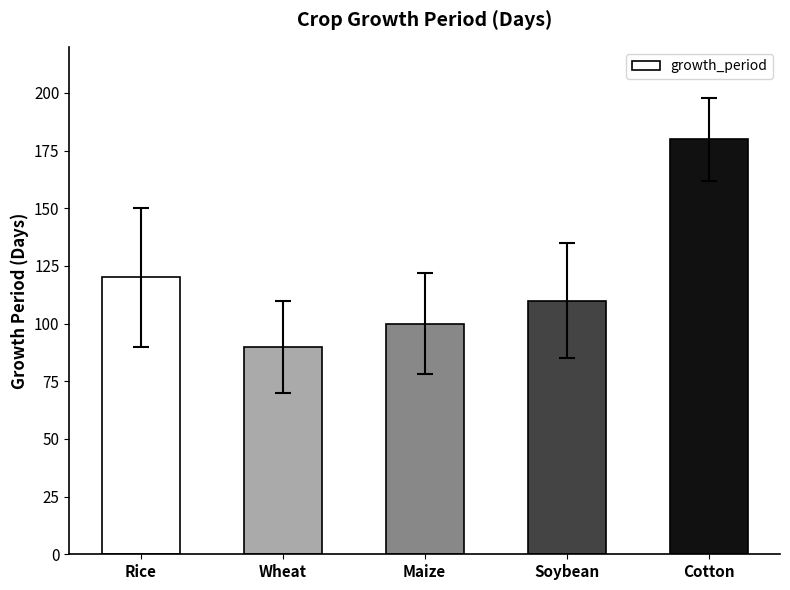

Between Maize and Wheat, which is larger?

Maize